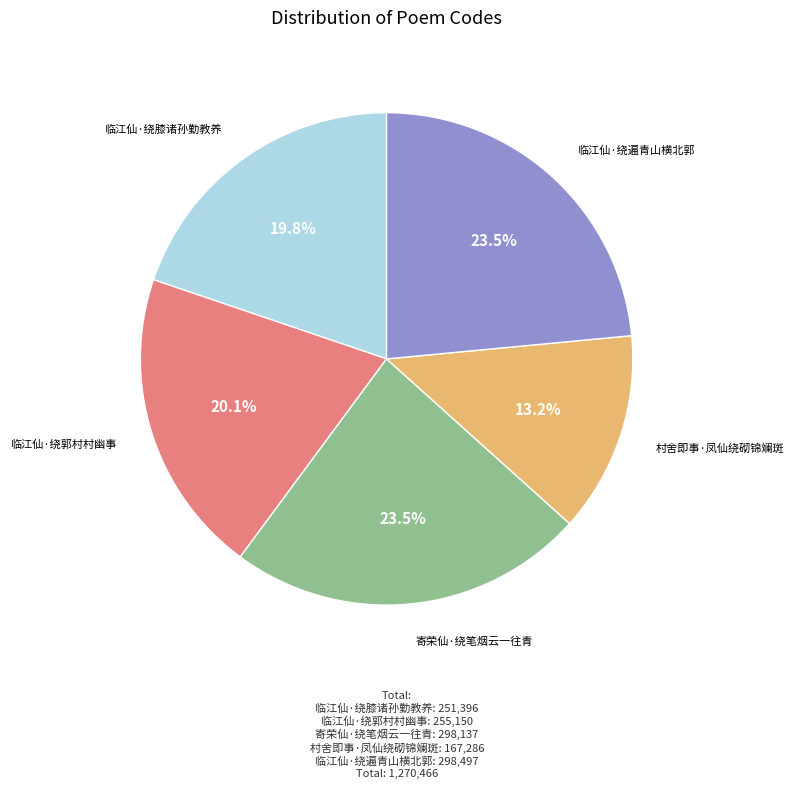

How many segments does this pie chart have?

5